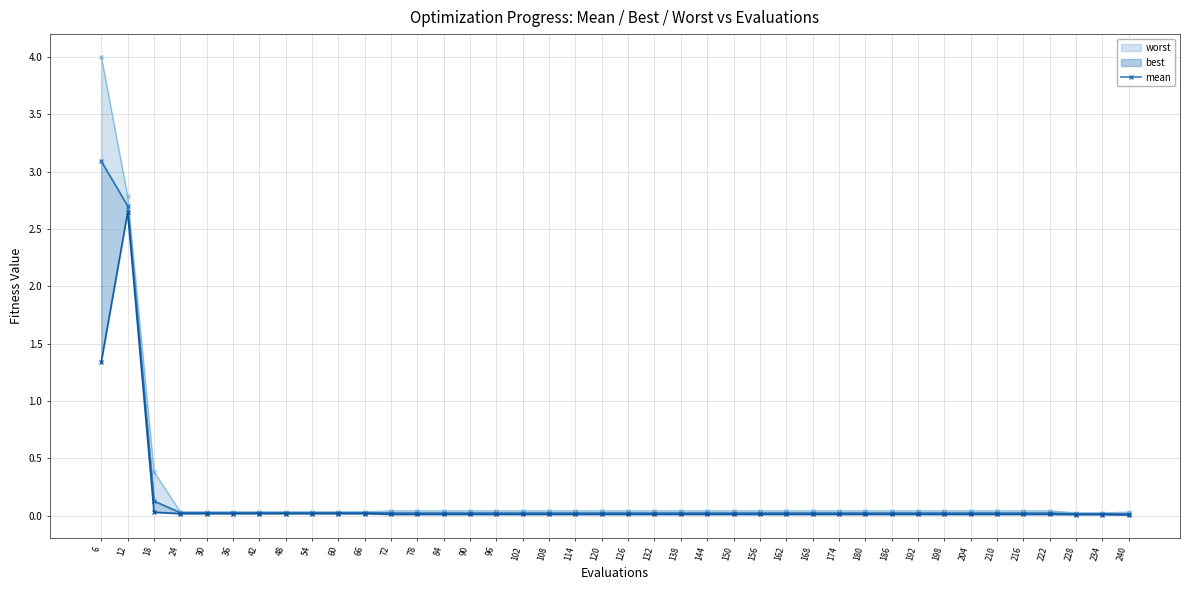

Is this an area chart (filled region under the line)?

No